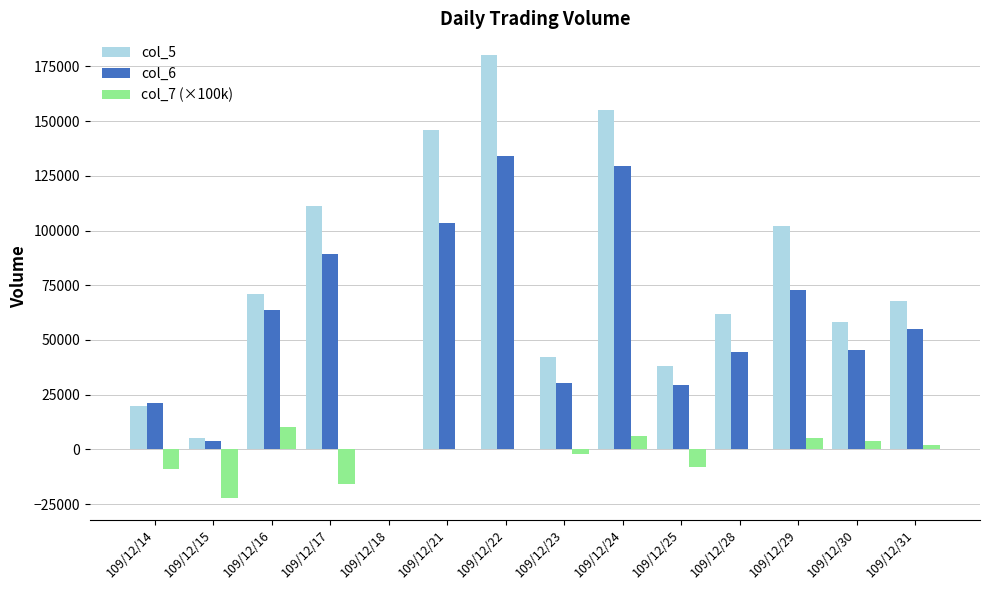

Is it true that col_7 (×100k) equals -16000 at 109/12/17?

True